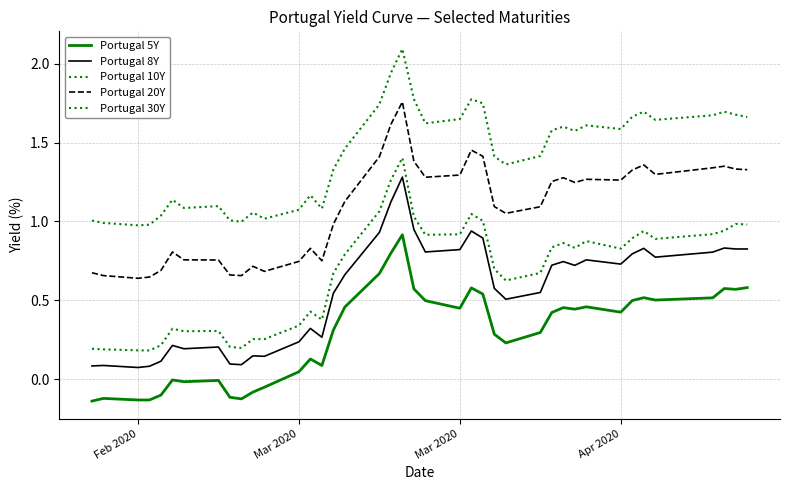

What is the highest value of the Portugal 10Y series?

1.4